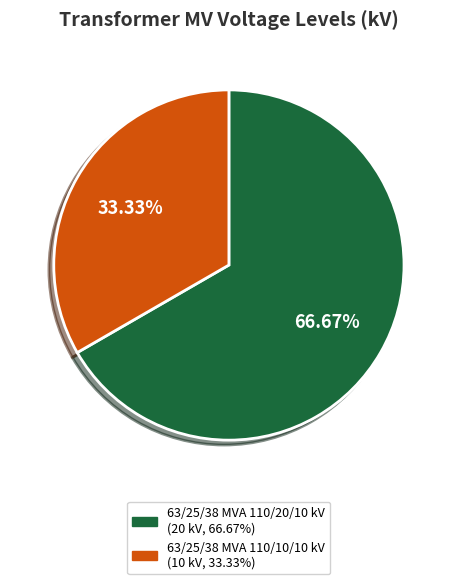

Rank the categories by value from lowest to highest.

63/25/38 MVA 110/10/10 kV, 63/25/38 MVA 110/20/10 kV